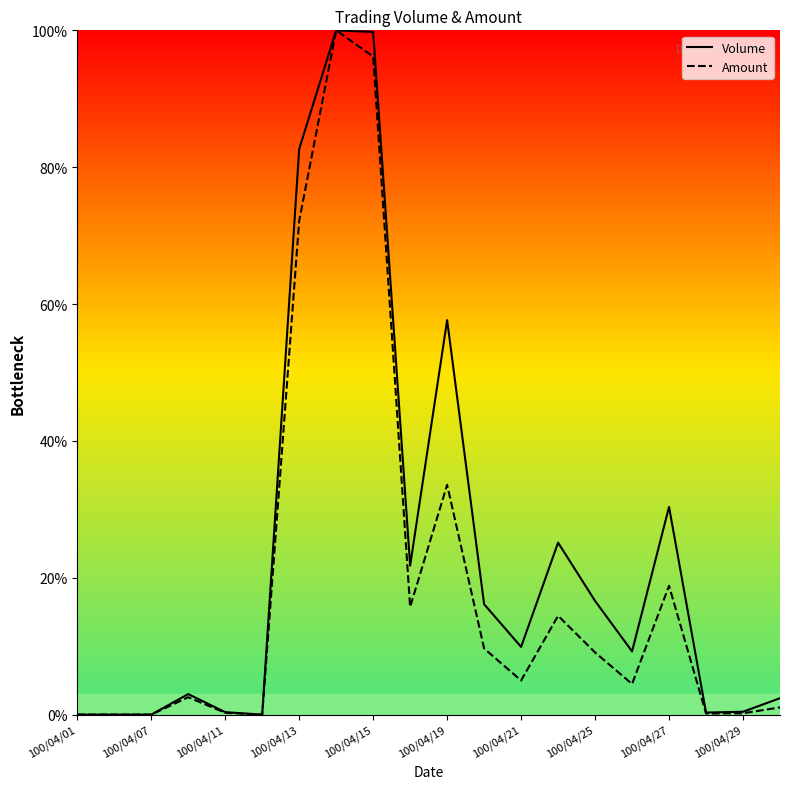

At which label does Volume first exceed 9?

100/04/13